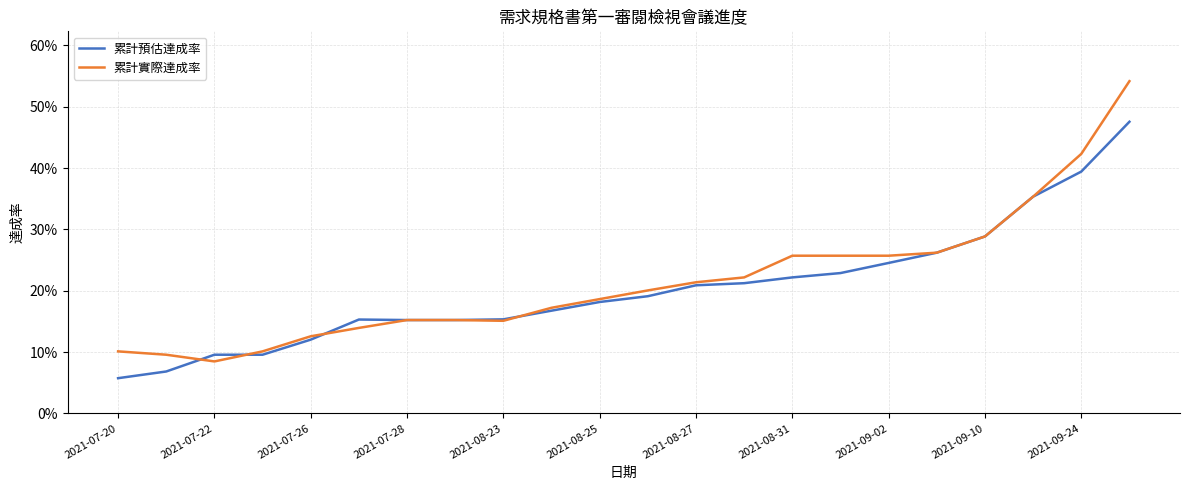

What are all the series names shown in the legend?

累計預估達成率, 累計實際達成率